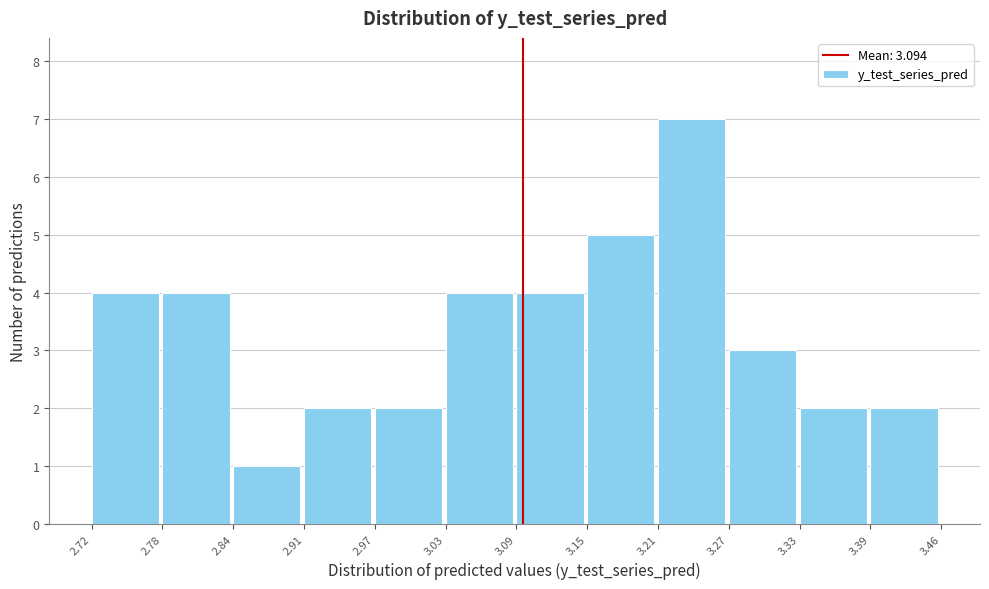

Reading left to right, transcribe this chart: for each bar, give the range it covers on the x-axis and its height. The values are not printed on the chart, so give them approximately, as read against the axis.

2.72 to 2.78: 4
2.78 to 2.84: 4
2.84 to 2.91: 1
2.91 to 2.97: 2
2.97 to 3.03: 2
3.03 to 3.09: 4
3.09 to 3.15: 4
3.15 to 3.21: 5
3.21 to 3.27: 7
3.27 to 3.33: 3
3.33 to 3.39: 2
3.39 to 3.46: 2